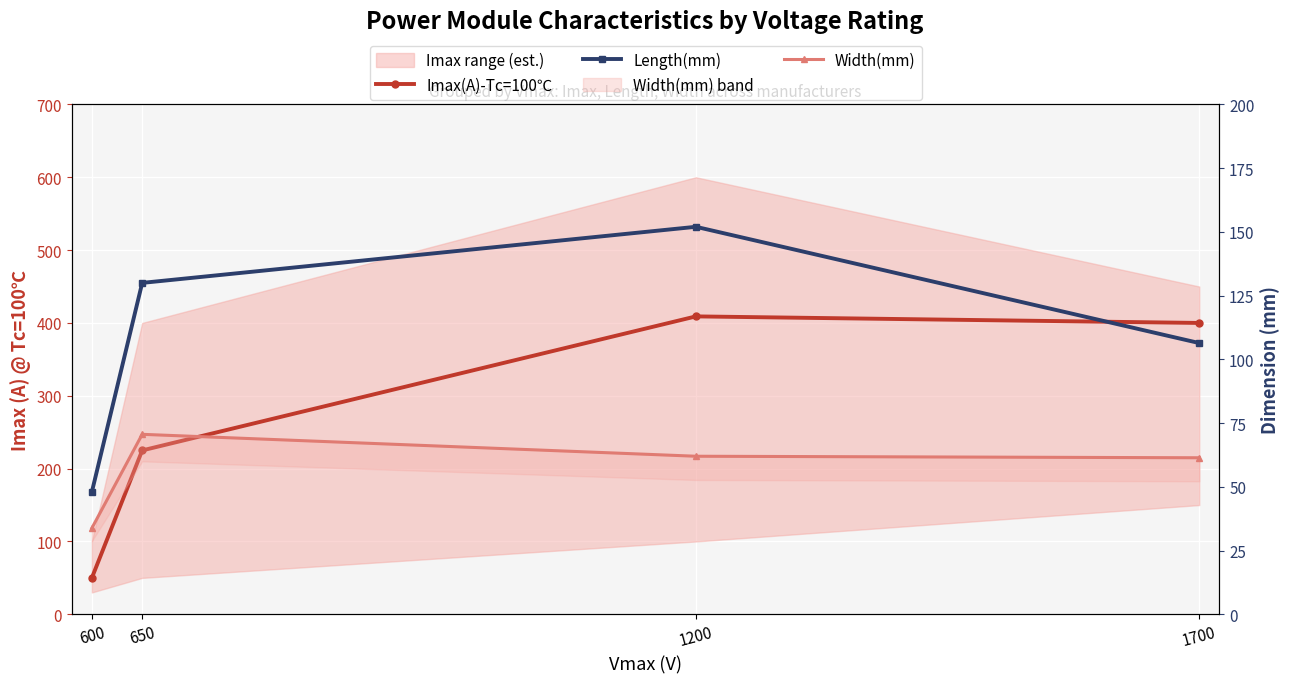

How many series are shown in this chart?

3